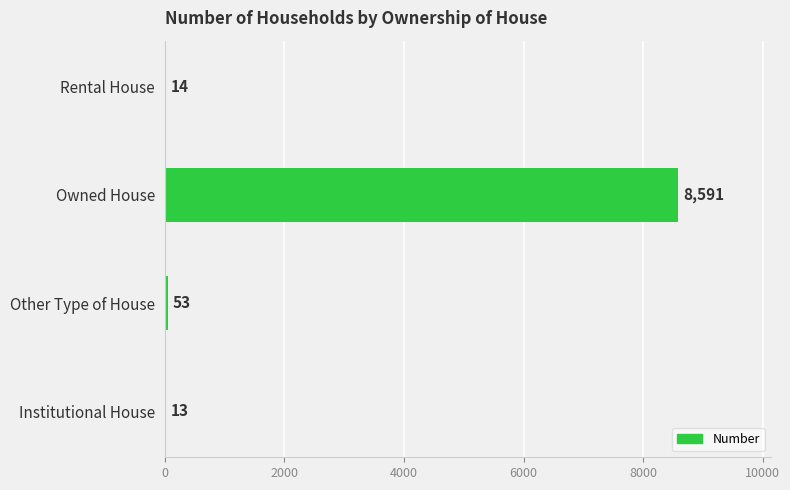

What value does the data have at Rental House?

14